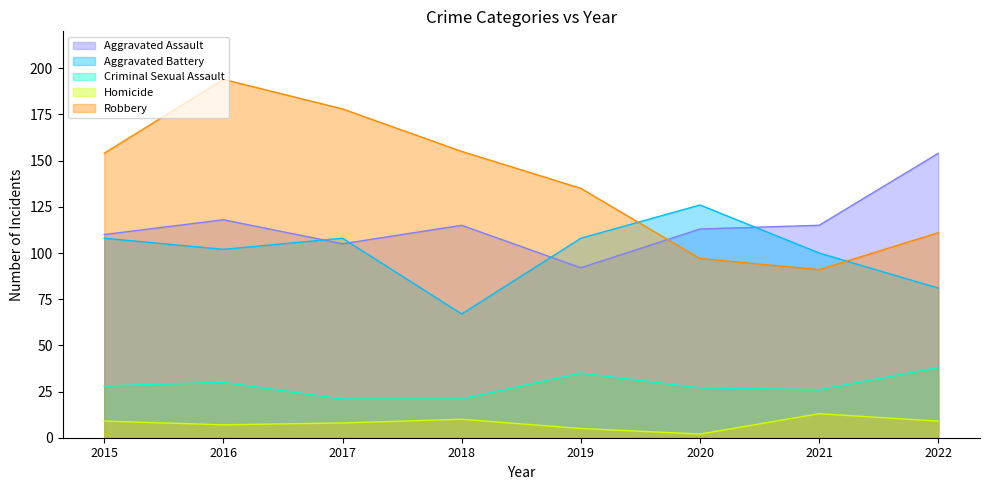

Reading right to left, what are all the values shown in this chart?

Aggravated Assault: 2022=154	2021=115	2020=113	2019=92	2018=115	2017=105	2016=118	2015=110
Aggravated Battery: 2022=81	2021=100	2020=126	2019=108	2018=67	2017=108	2016=102	2015=108
Criminal Sexual Assault: 2022=38	2021=26	2020=27	2019=35	2018=21	2017=21	2016=30	2015=28
Homicide: 2022=9	2021=13	2020=2	2019=5	2018=10	2017=8	2016=7	2015=9
Robbery: 2022=111	2021=91	2020=97	2019=135	2018=155	2017=178	2016=194	2015=154